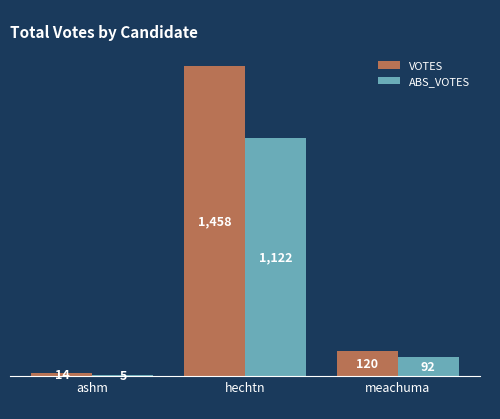

What is the sum of all ABS_VOTES values?

1219